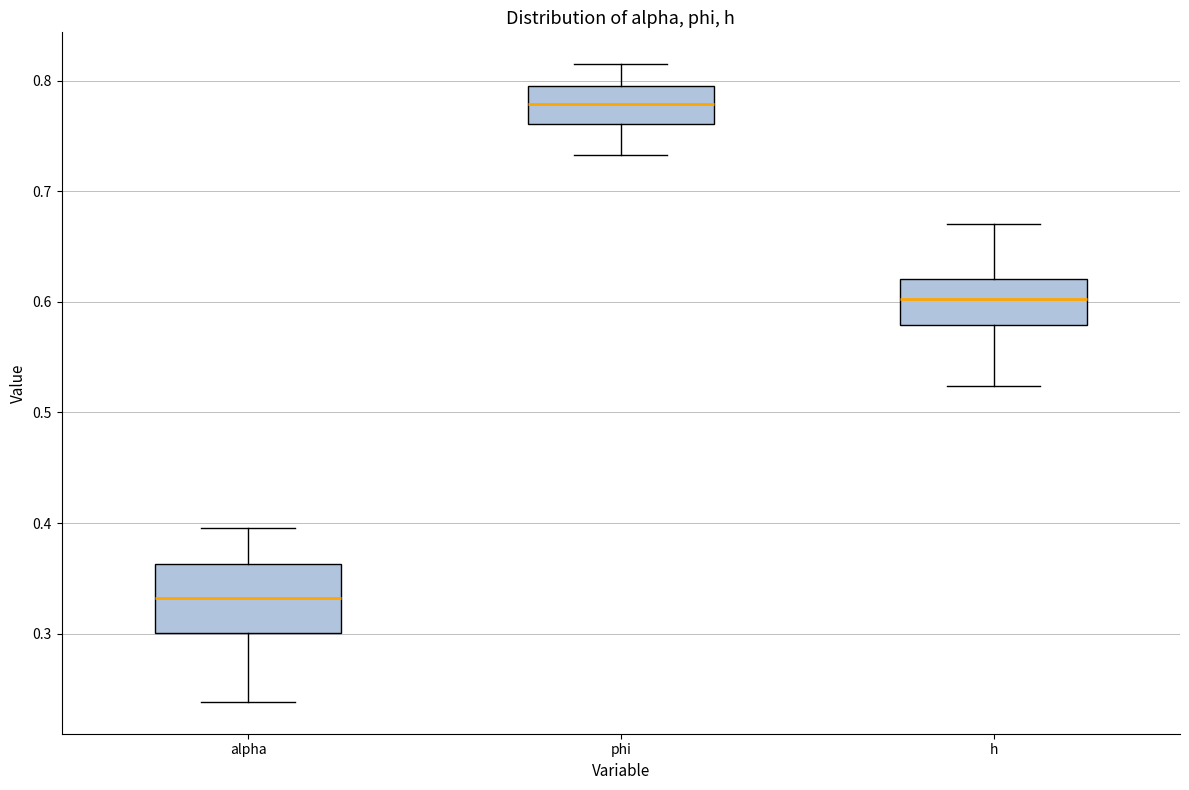

Which box has the highest median line?

phi